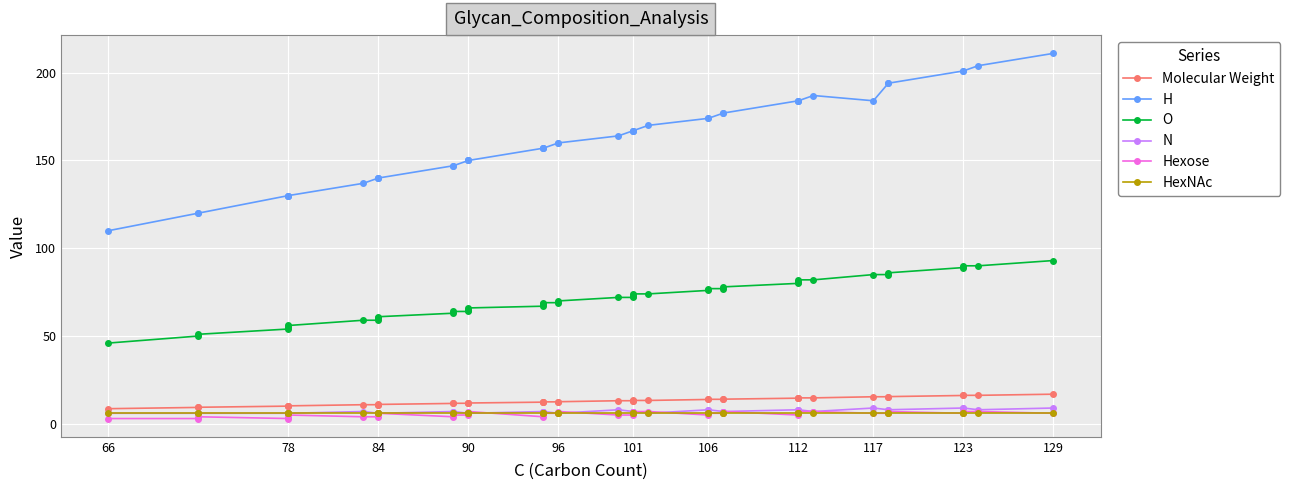

What is the smallest value displayed?

3.0